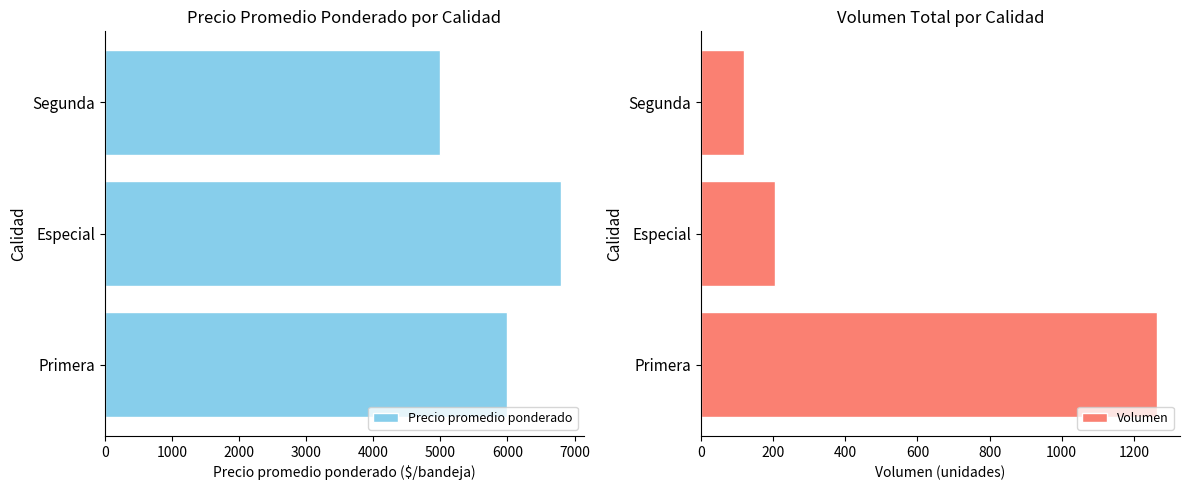

The Volumen series shows 169 at Segunda. True or false?

False